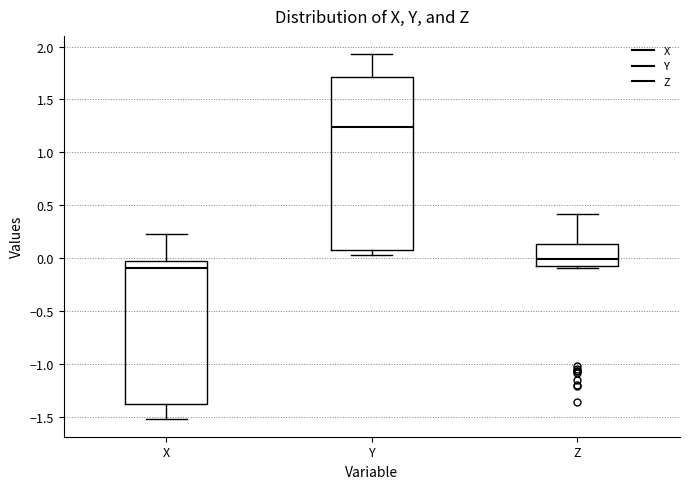

Reading left to right, read every box against the y-axis: the position of its median line, the range the box covers, and the ends of its whiskers. The values are not printed on the chart, so give them approximately, as read against the axis.

X: median -0.10, box -1.40 to -0.05, whiskers -1.50 to 0.20
Y: median 1.25, box 0.10 to 1.70, whiskers 0.05 to 1.95
Z: median 0.00, box -0.10 to 0.15, whiskers -0.10 (just below the box's lower edge) to 0.40